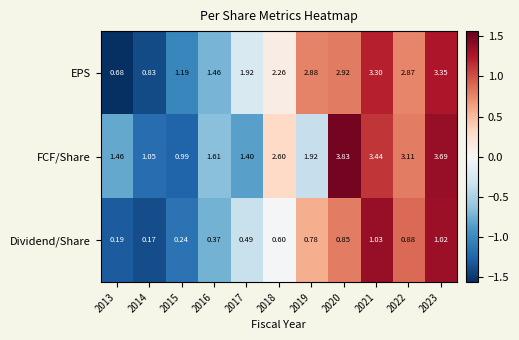

Rank the series at 2021 from lowest to highest value.

Dividend/Share, EPS, FCF/Share